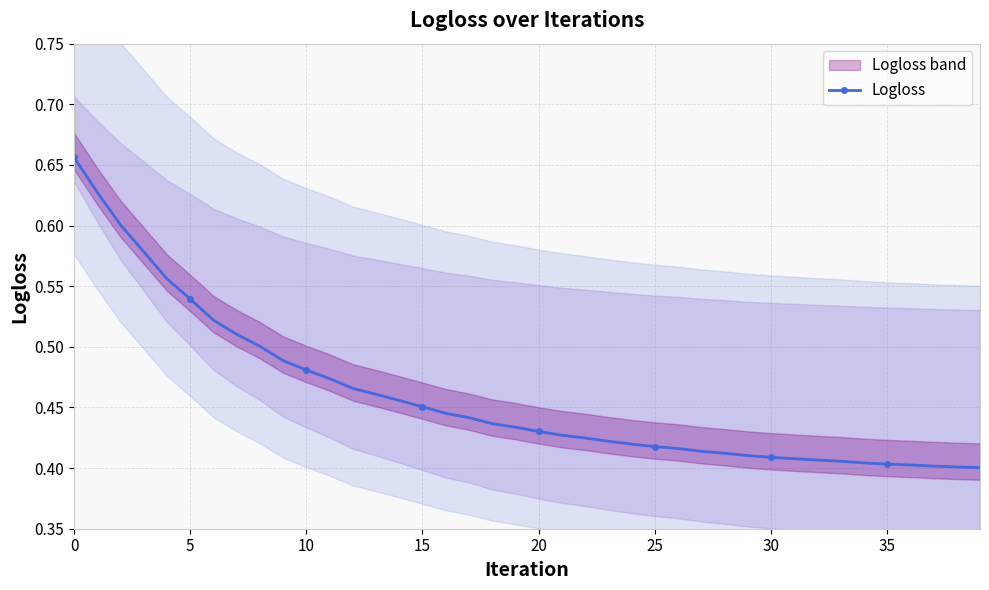

Reading right to left, extract all data points from this chart.

0.4	0.4	0.4	0.4	0.4	0.4	0.4	0.4	0.4	0.4	0.4	0.4	0.4	0.4	0.4	0.4	0.4	0.4	0.4	0.4	0.4	0.4	0.4	0.4	0.5	0.5	0.5	0.5	0.5	0.5	0.5	0.5	0.5	0.5	0.5	0.6	0.6	0.6	0.6	0.7